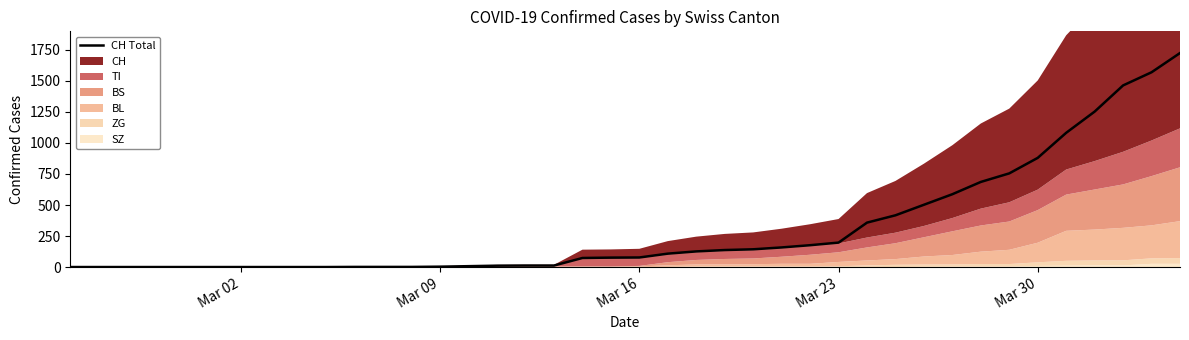

What is the highest value of the CH Total series?

1725